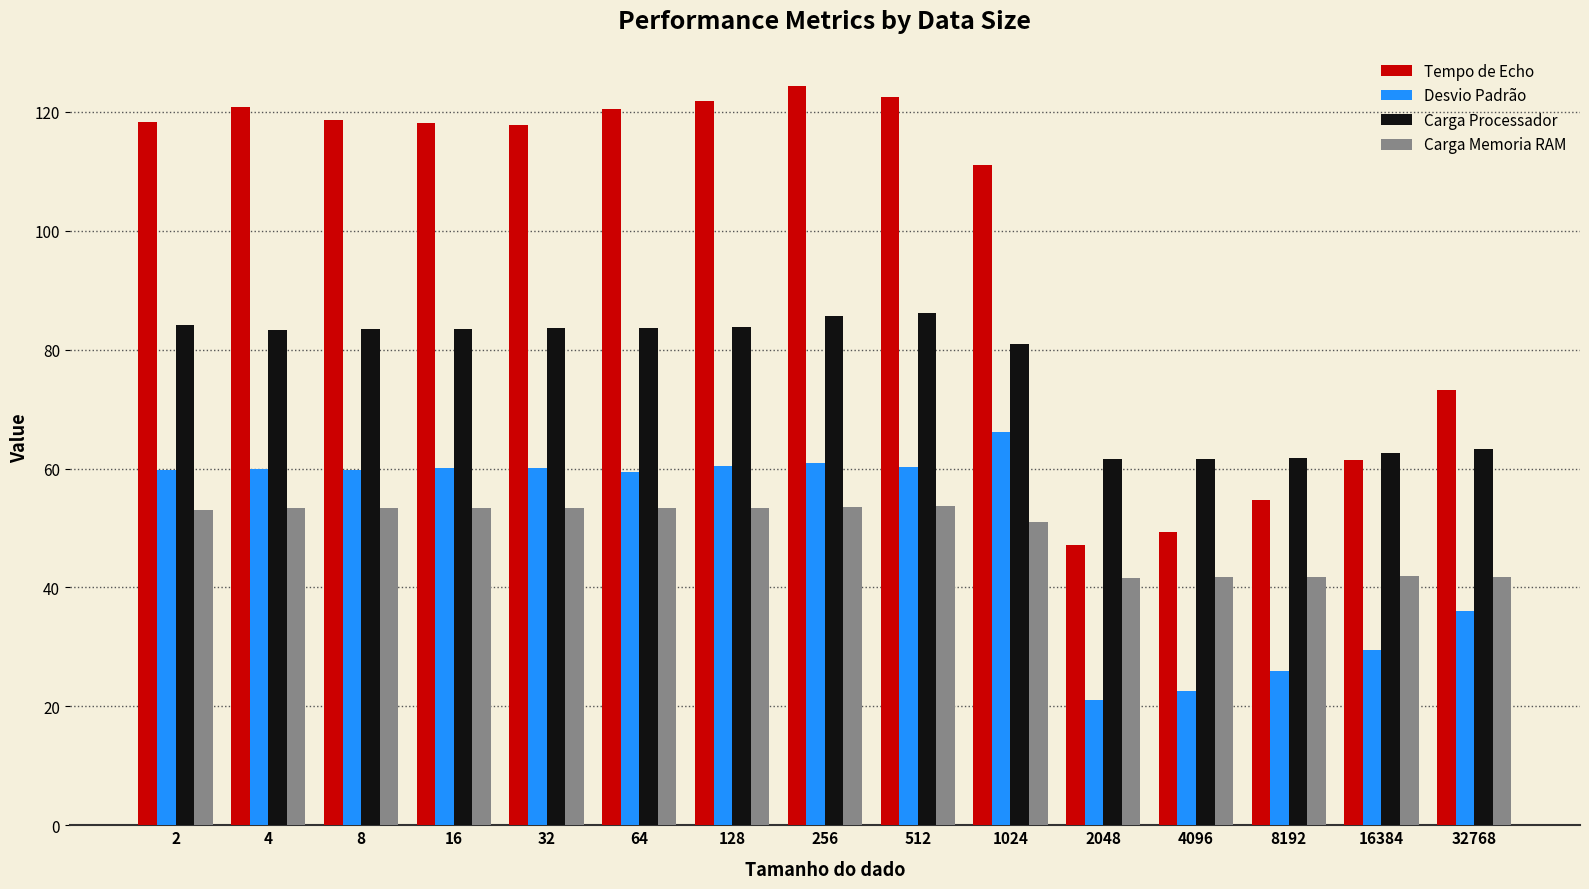

Where does the Desvio Padrão series first go above 59?

2